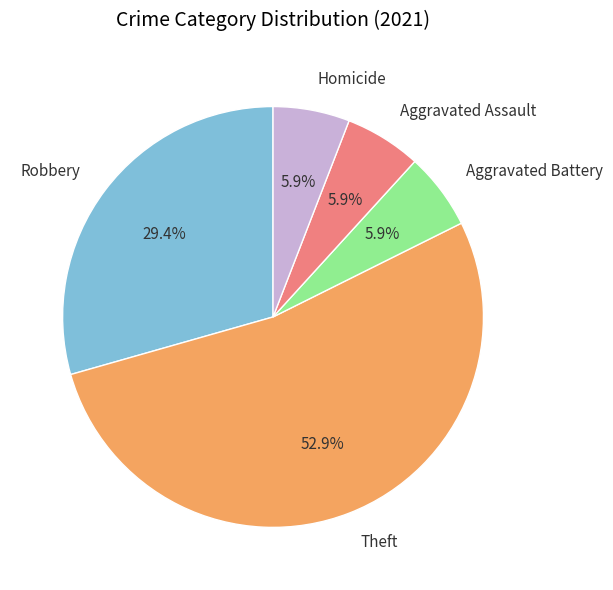

Count the number of slices in the pie.

5